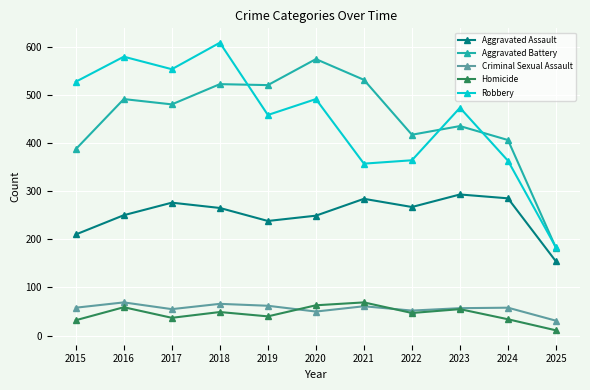

True or false: Robbery and Aggravated Battery cross at least once.

True